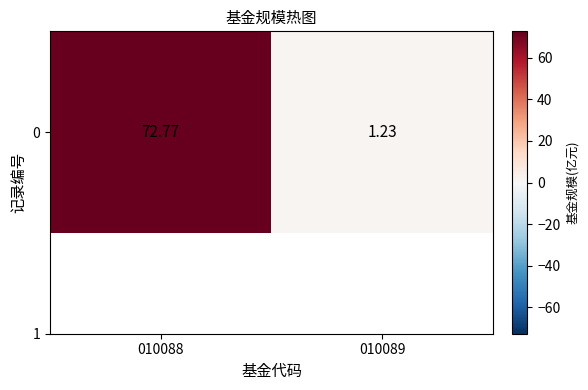

Rank the categories by value from highest to lowest.

010088, 010089